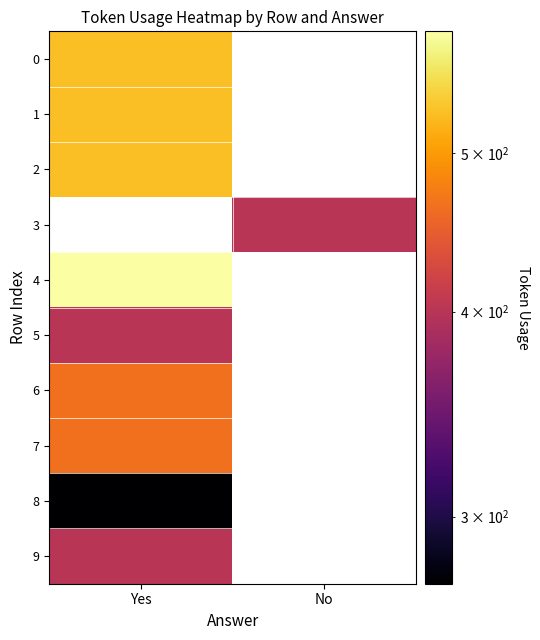

What is the maximum value shown in the chart?

593.0